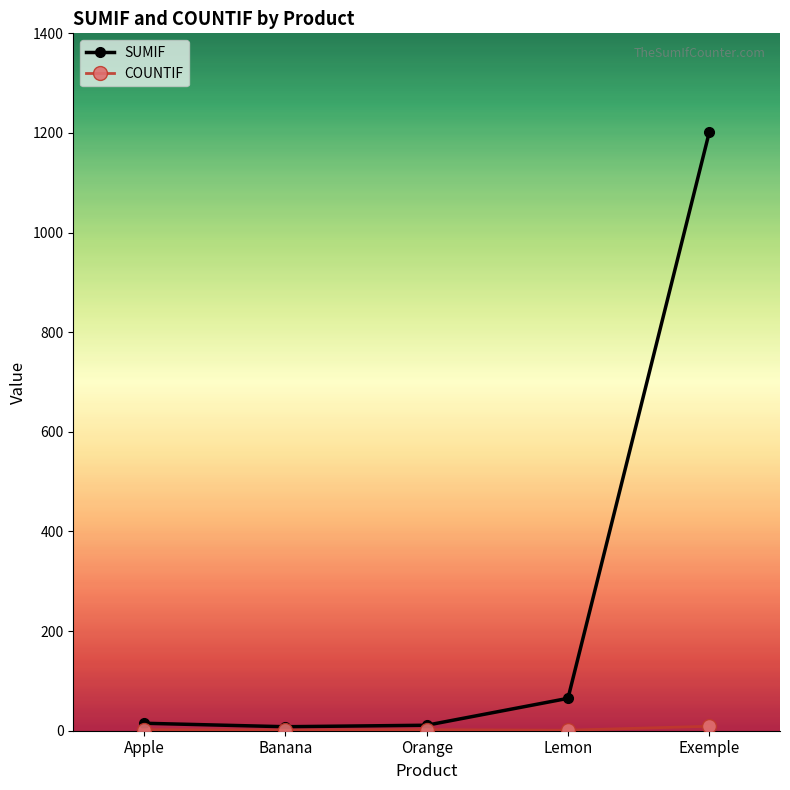

Count the number of data series in this chart.

2